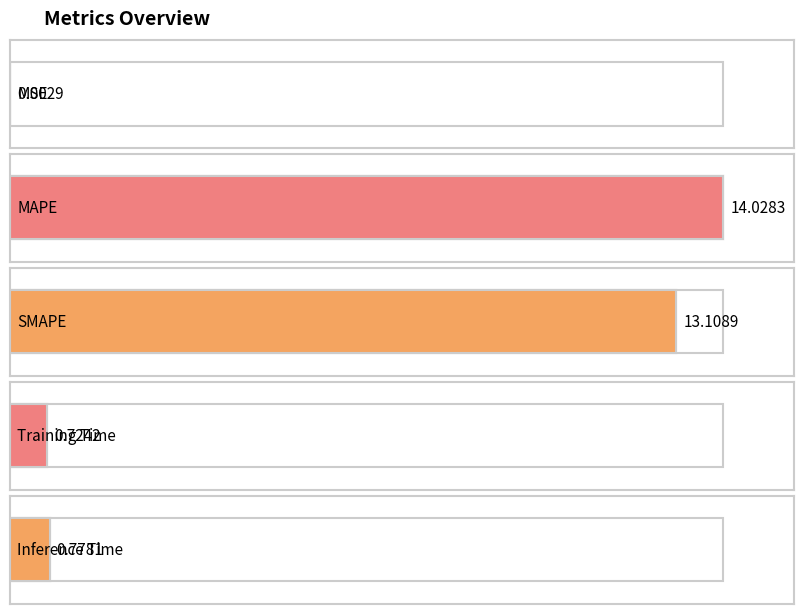

Rank the categories by value from highest to lowest.

MAPE, SMAPE, Inference Time, Training Time, MSE